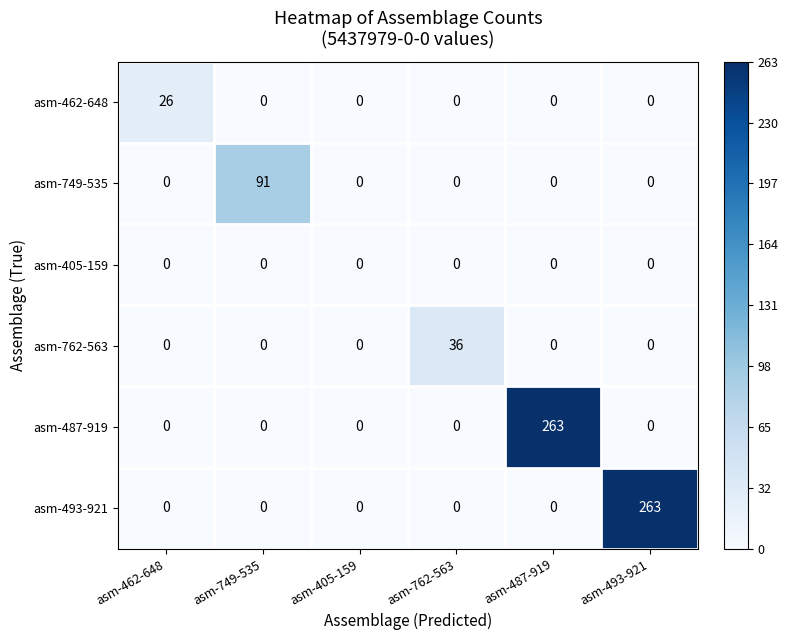

What is the difference between the highest and lowest values at asm-762-563?

36